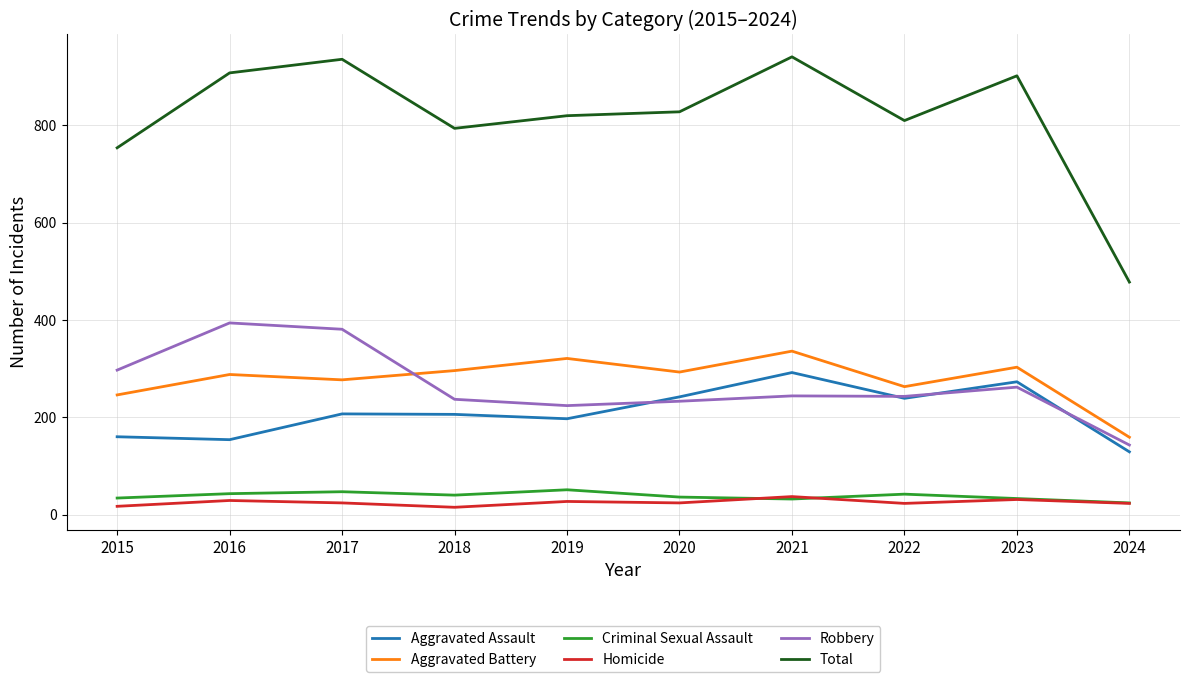

True or false: Robbery has a value of 137 at 2015.

False